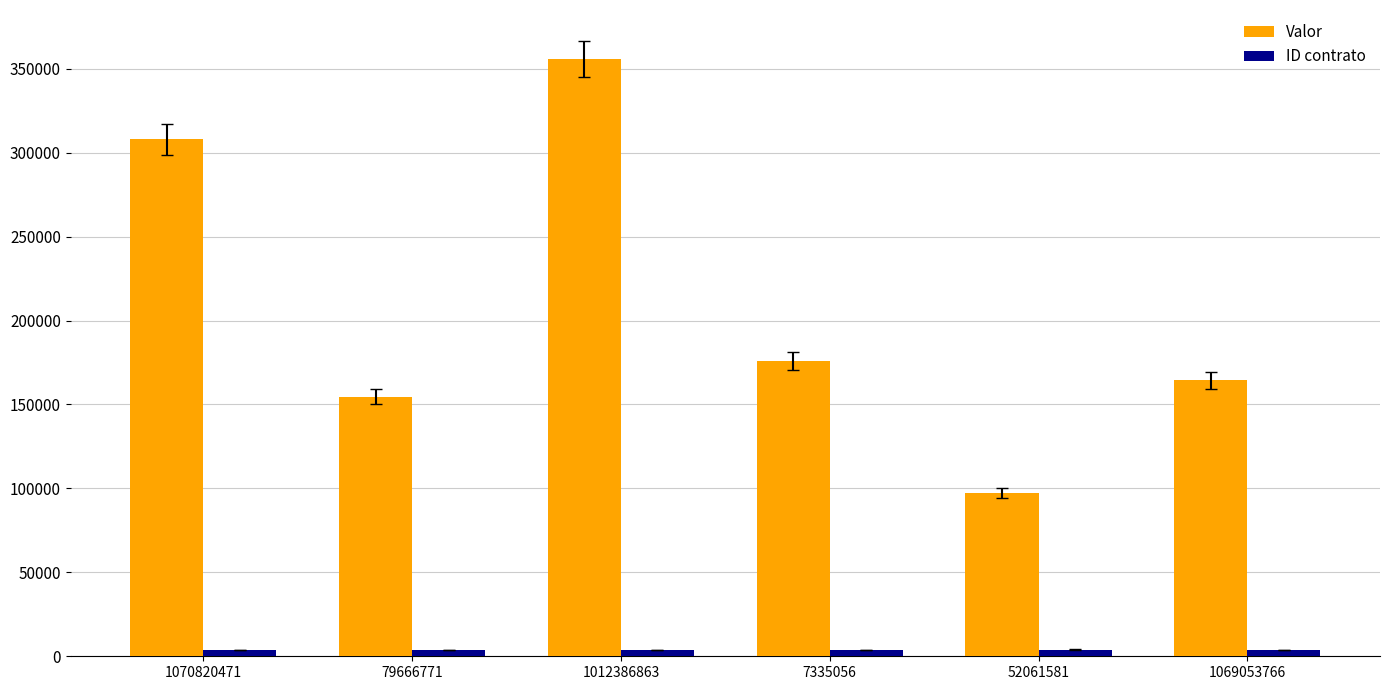

List the series in order of their overall mean, highest first.

Valor, ID contrato